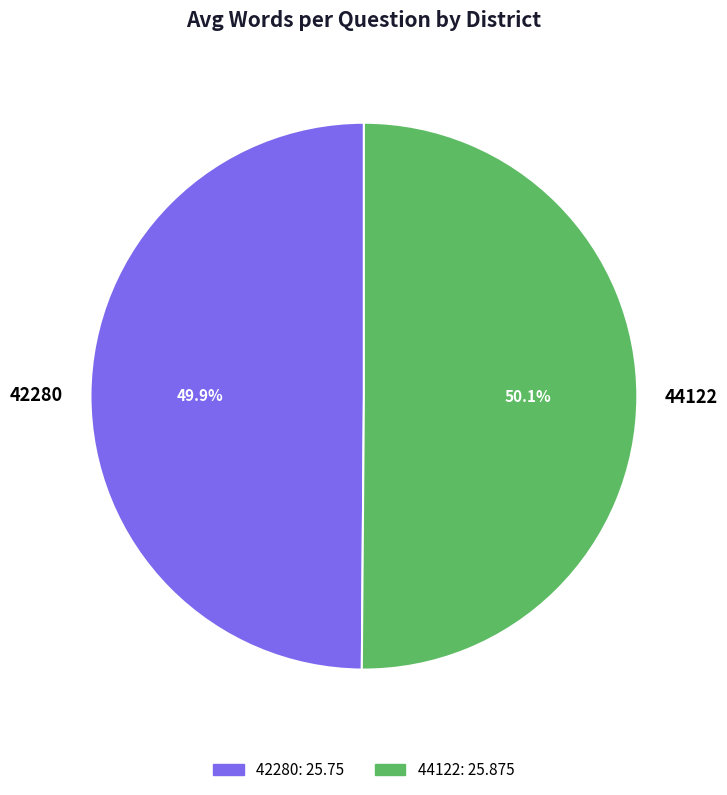

Combined, what portion of the pie is 44122 and 42280?

100.0%